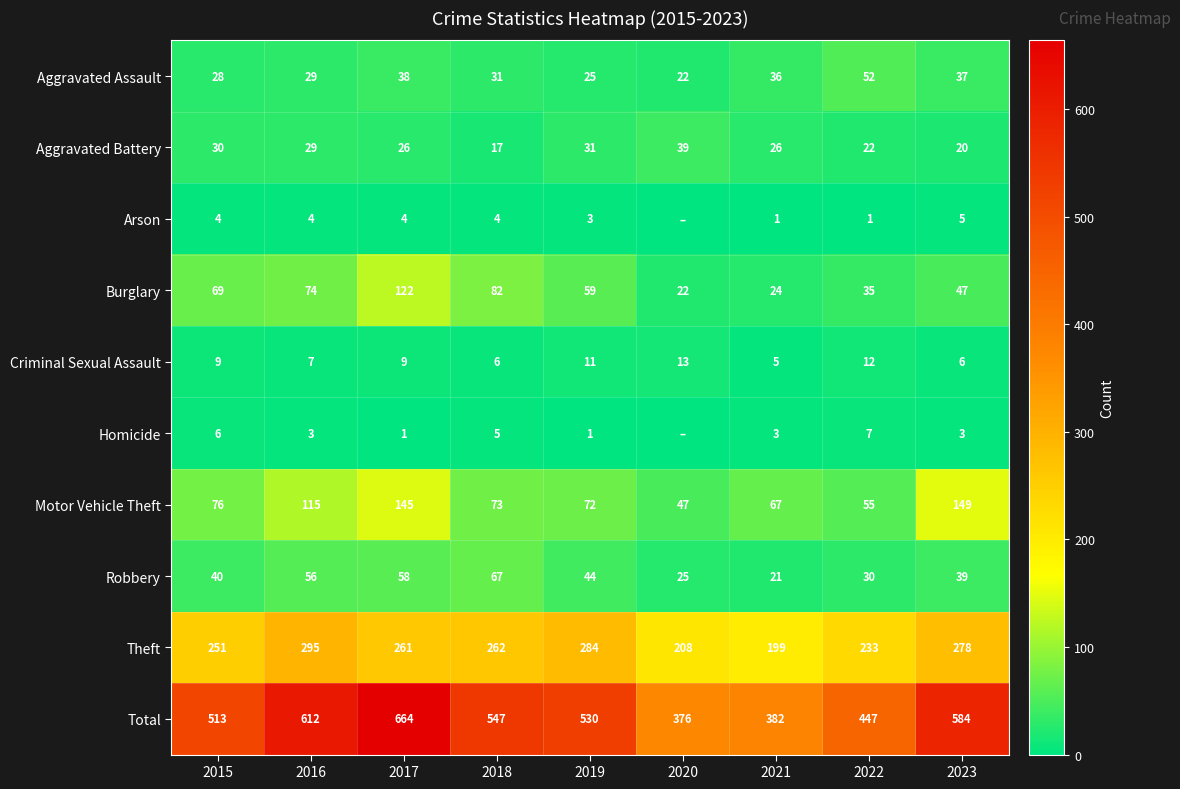

What is the greatest value displayed?

664